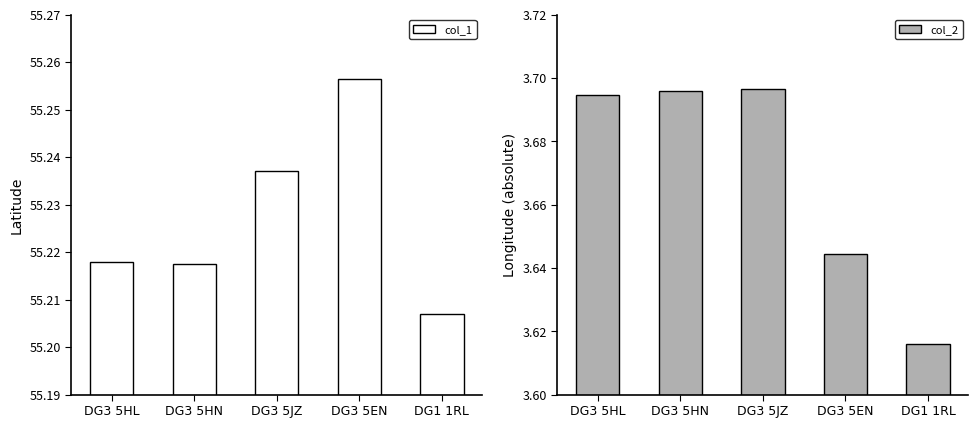

What is the spread (max minus min) of values at DG1 1RL?

51.6